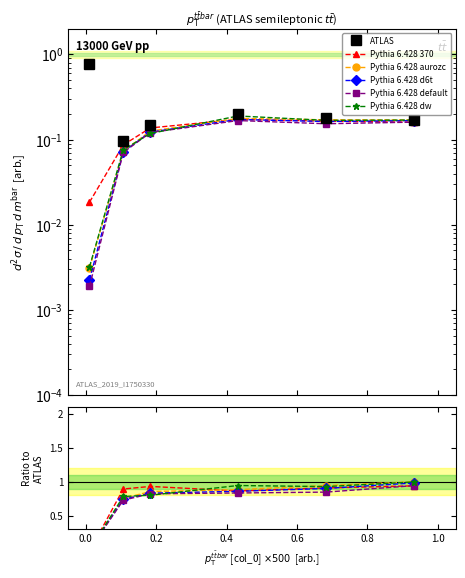

The value of Pythia 6.428 370 at 0.2 is 0.9. True or false?

True